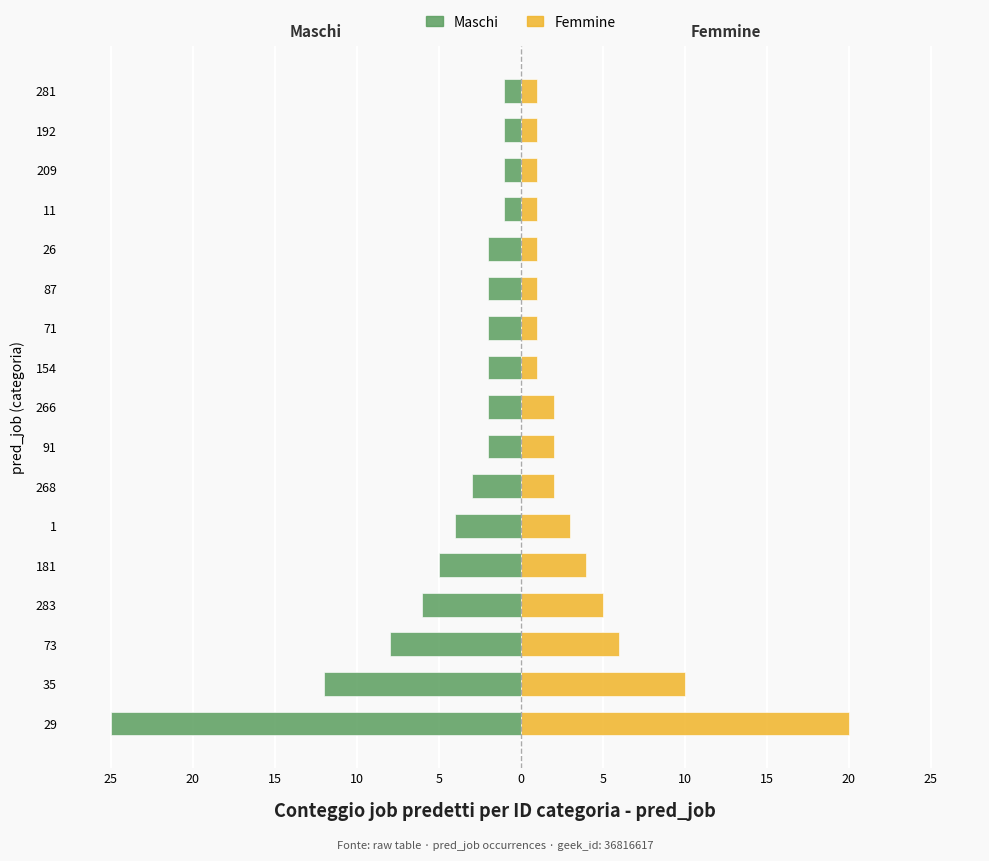

What are all the series names shown in the legend?

Maschi, Femmine